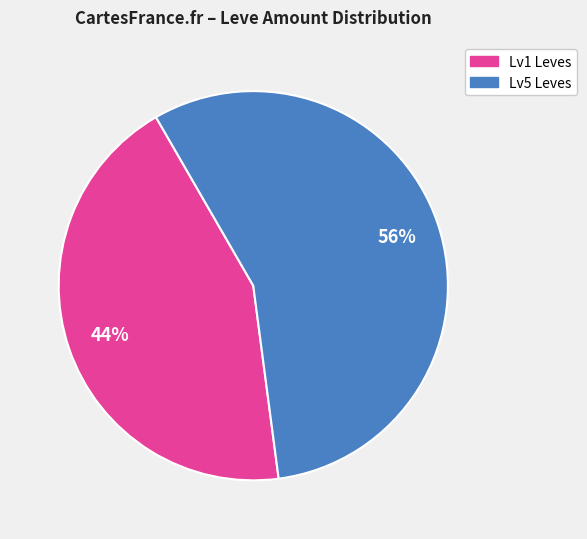

To the nearest percent, what is the average slice percentage?

50%